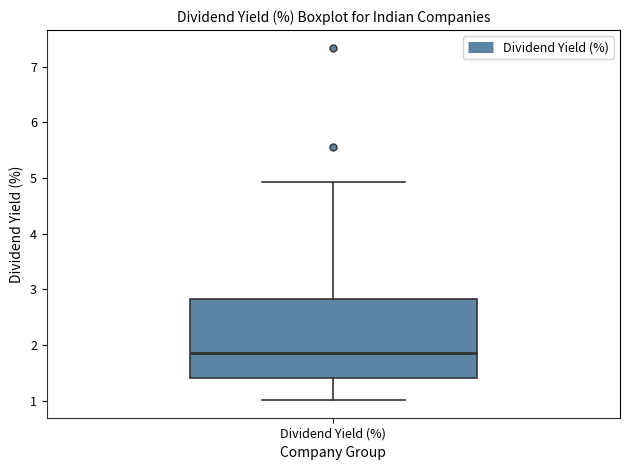

Where is the upper edge of the box for Dividend Yield (%) on the y-axis? The values are not printed on the chart, so give them approximately, as read against the axis.

2.8